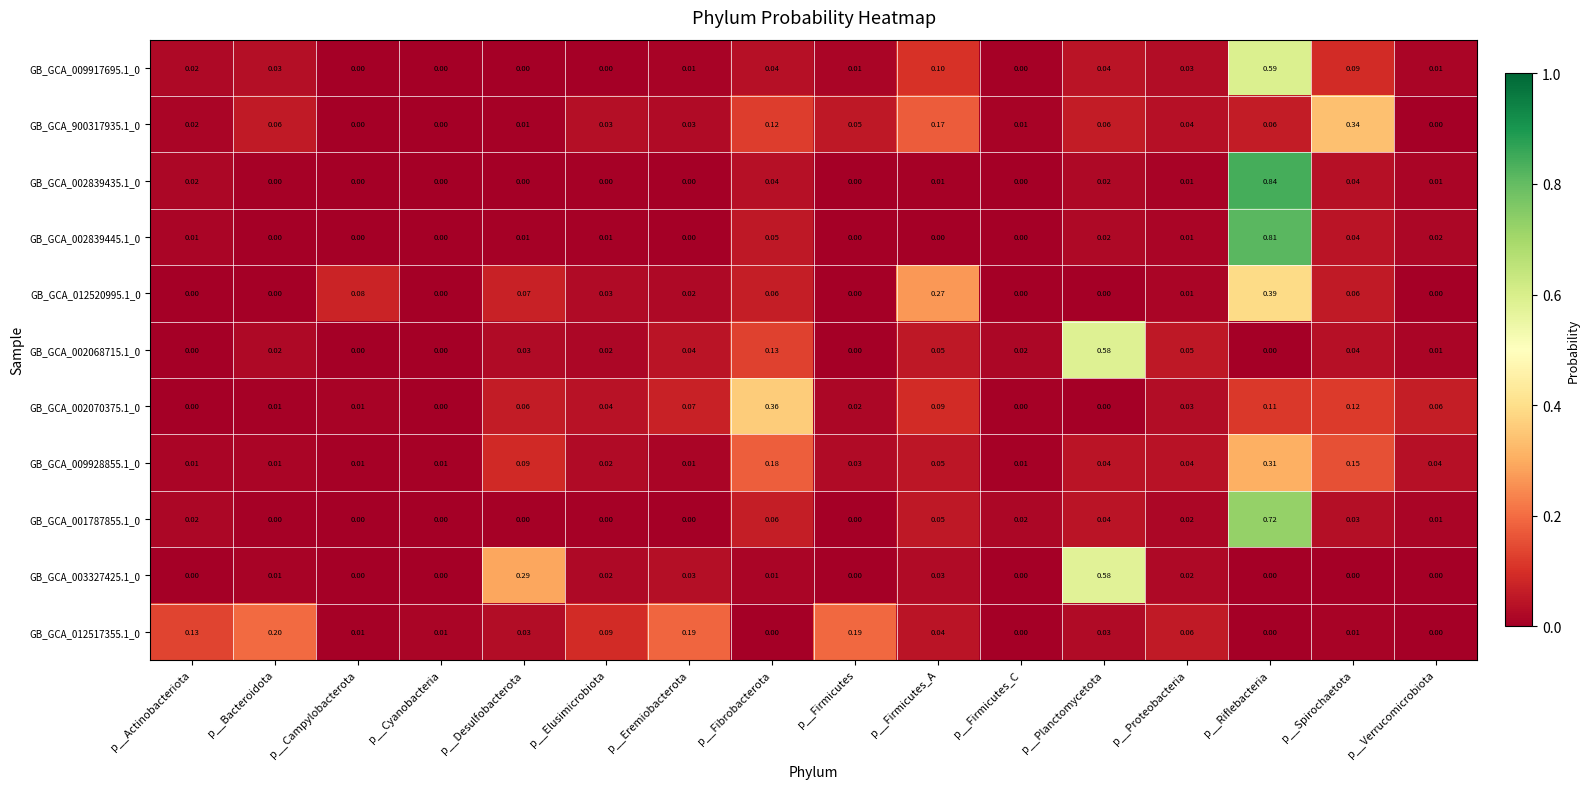

At which category is the sum across all series the highest?

p__Riflebacteria